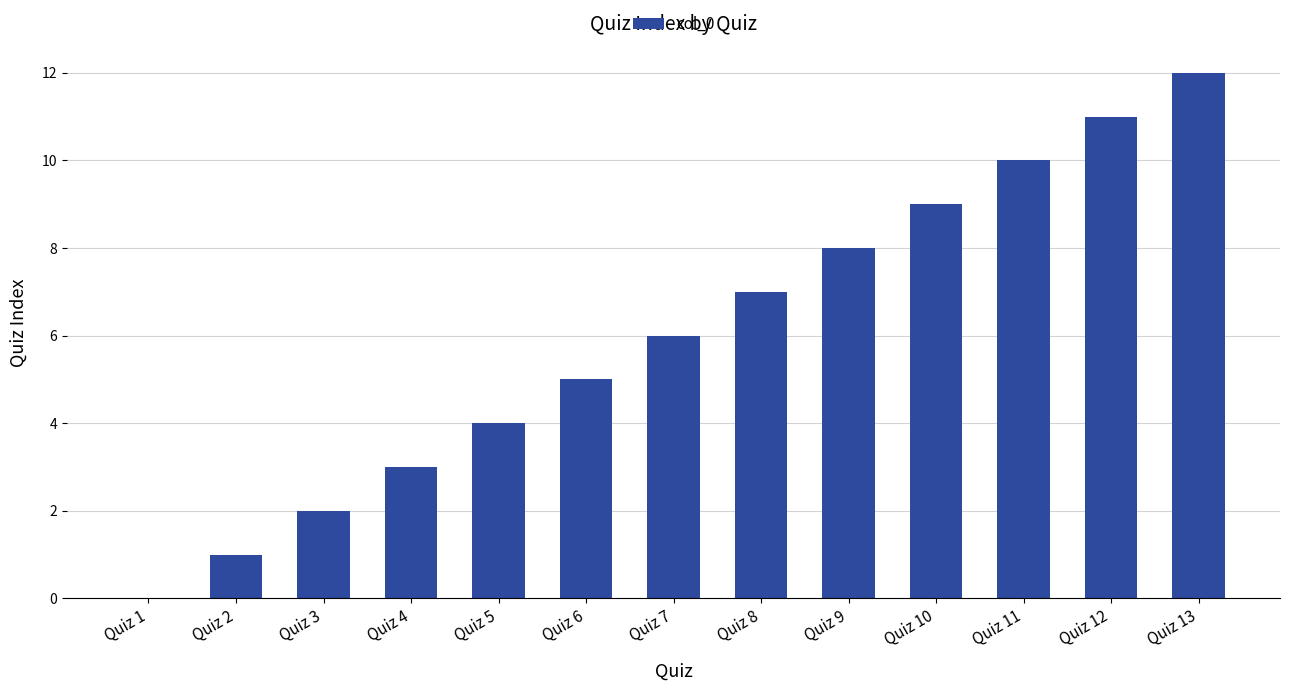

Between Quiz 7 and Quiz 9, which is larger?

Quiz 9